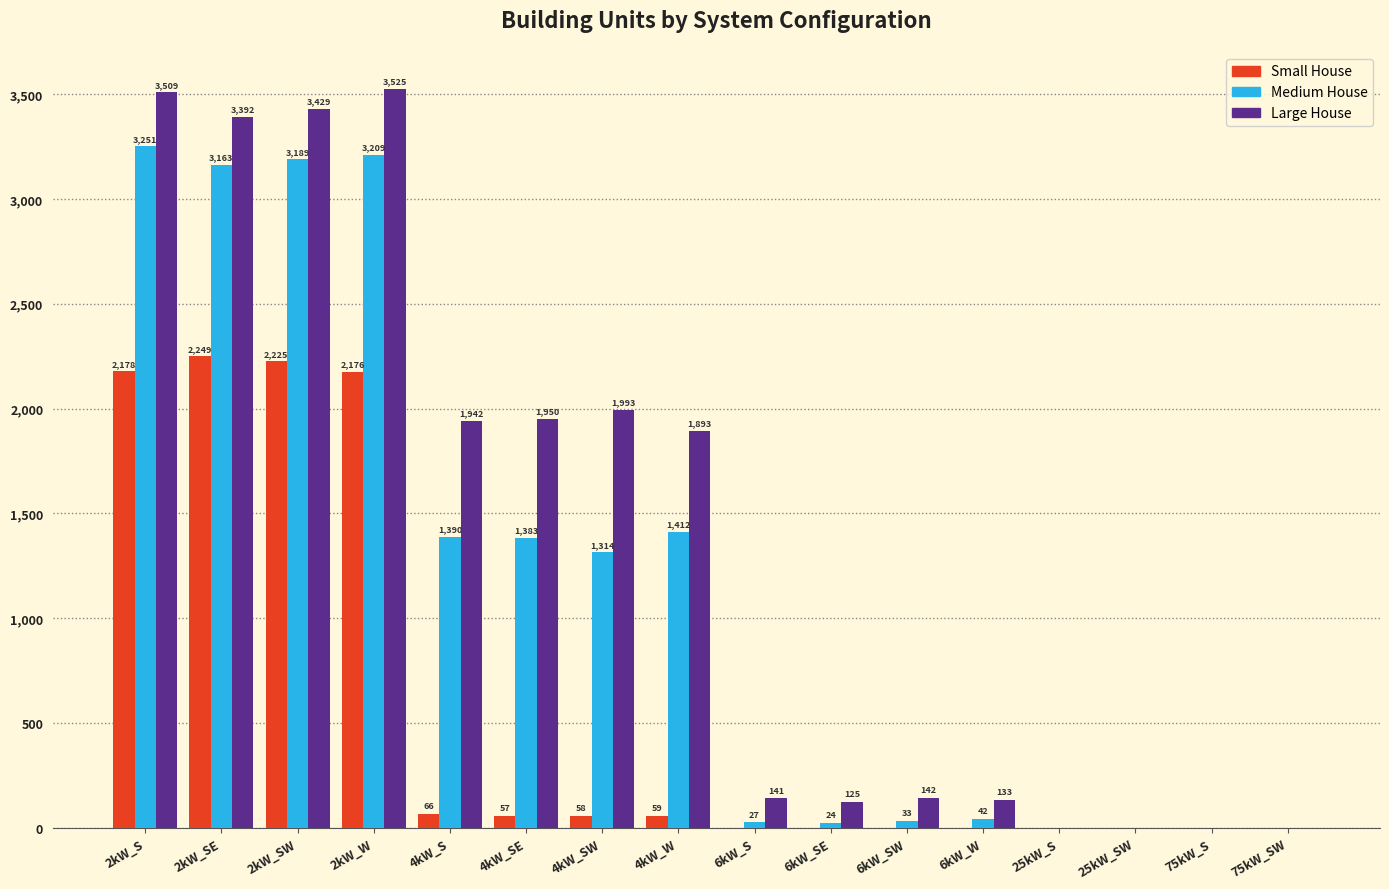

Reading left to right, list all the values displayed in this chart.

Small House: 2178	2249	2225	2176	66	57	58	59	0	0	0	0	0	0	0	0
Medium House: 3251	3163	3189	3209	1390	1383	1314	1412	27	24	33	42	0	0	0	0
Large House: 3509	3392	3429	3525	1942	1950	1993	1893	141	125	142	133	0	0	0	0